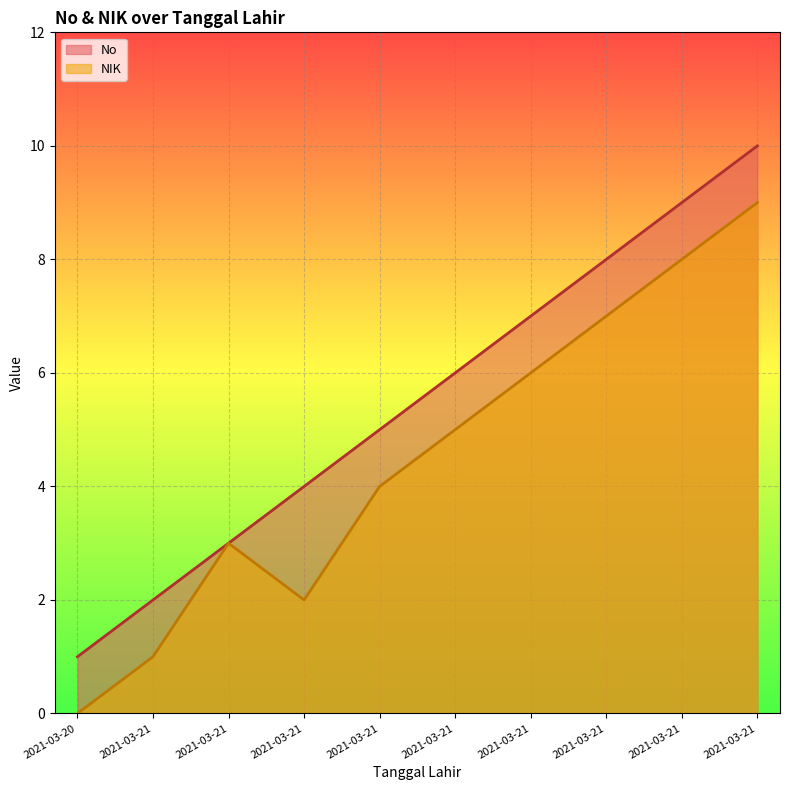

What is the highest value of the No series?

10